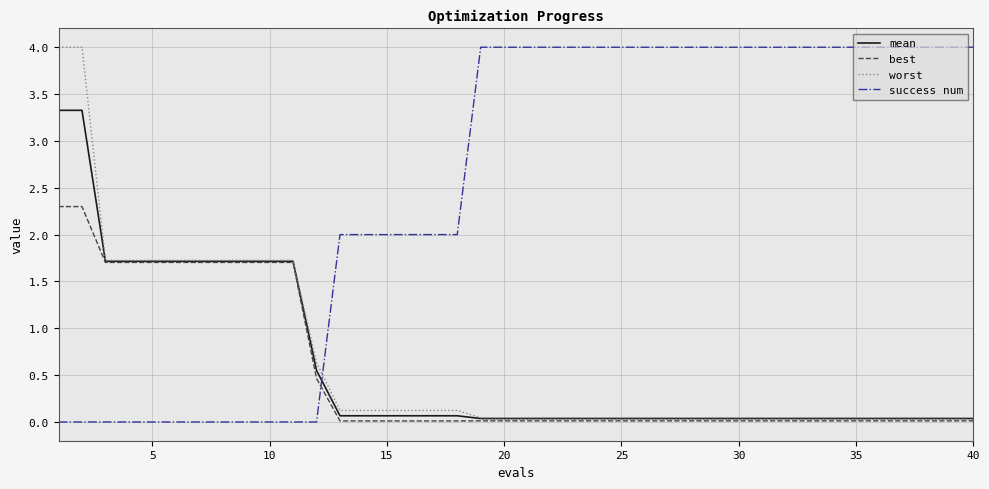

Which series has the largest total across all categories?

success num